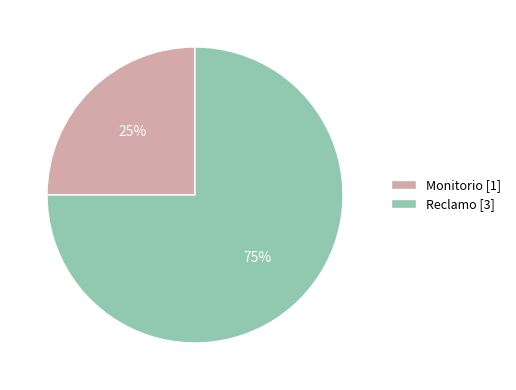

True or false: Reclamo accounts for 82% of the total.

False